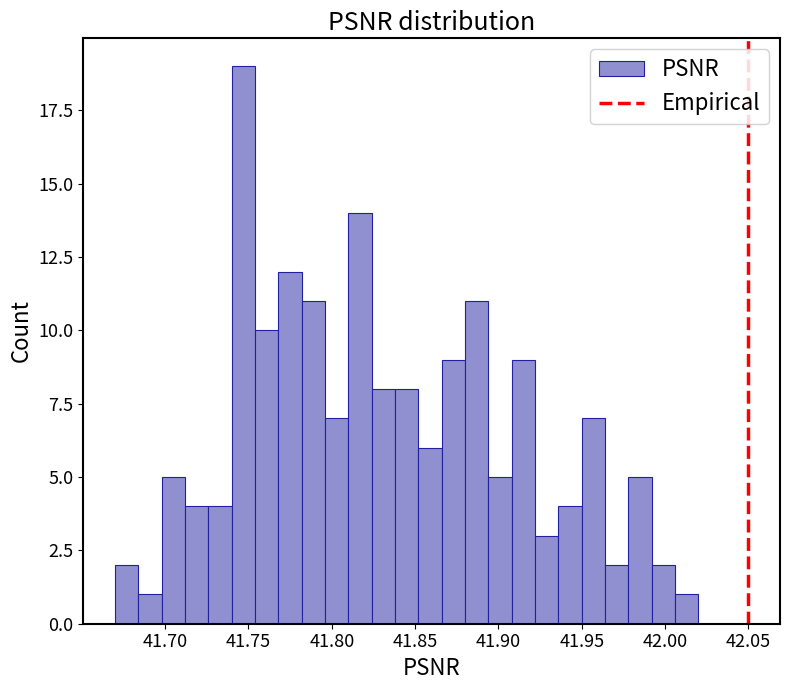

Around what value on the x-axis is the tallest bar? Give the approximate position of its centre, as read against the axis.

41.745